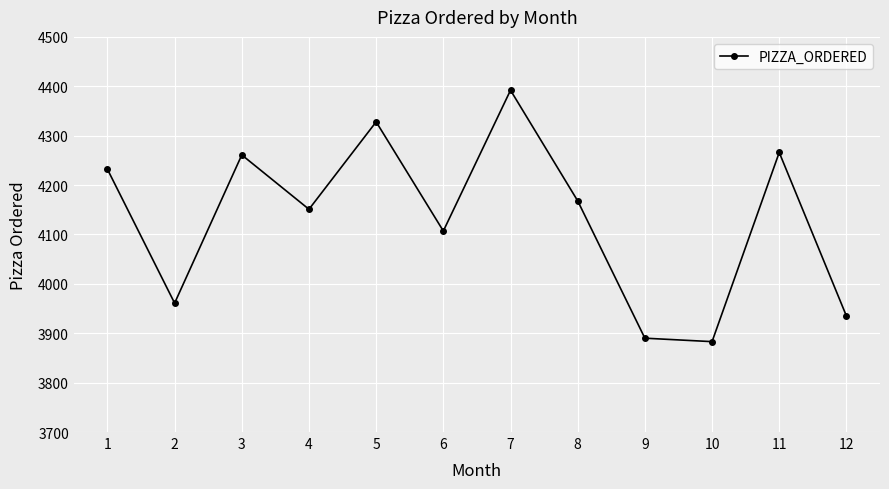

The value at 5 is 2950. True or false?

False